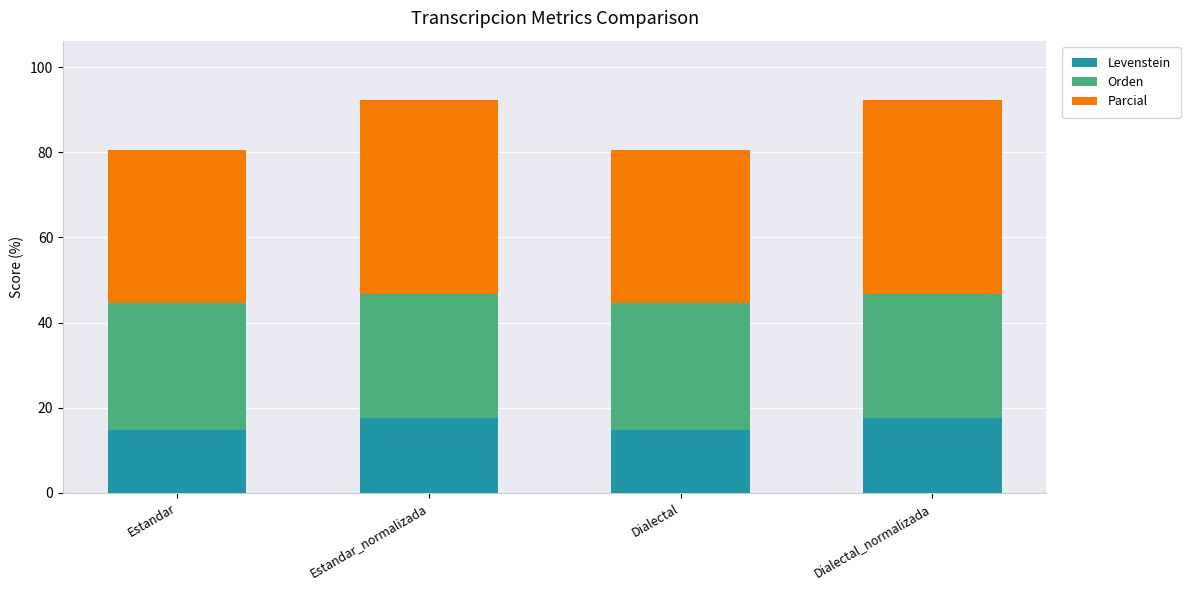

What is the difference between the second highest and second lowest values in the Levenstein series?

2.9